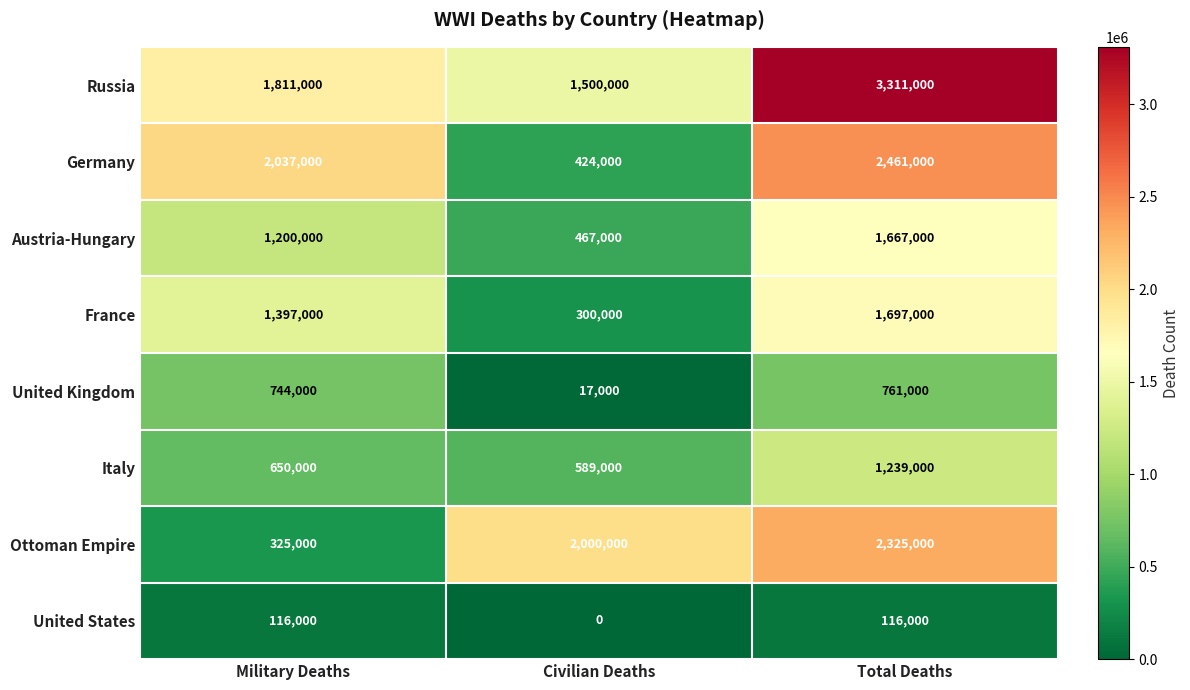

Reading right to left, transcribe all the data shown in this chart.

Russia: Total Deaths=3311000	Civilian Deaths=1500000	Military Deaths=1811000
Germany: Total Deaths=2461000	Civilian Deaths=424000	Military Deaths=2037000
Austria-Hungary: Total Deaths=1667000	Civilian Deaths=467000	Military Deaths=1200000
France: Total Deaths=1697000	Civilian Deaths=300000	Military Deaths=1397000
United Kingdom: Total Deaths=761000	Civilian Deaths=17000	Military Deaths=744000
Italy: Total Deaths=1239000	Civilian Deaths=589000	Military Deaths=650000
Ottoman Empire: Total Deaths=2325000	Civilian Deaths=2000000	Military Deaths=325000
United States: Total Deaths=116000	Civilian Deaths=0	Military Deaths=116000